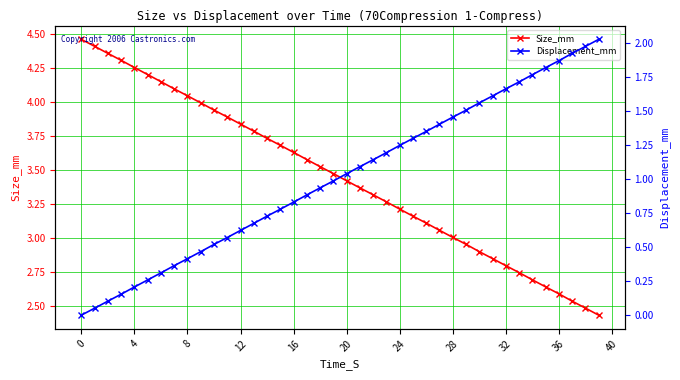

How many categories are shown in the chart?

40